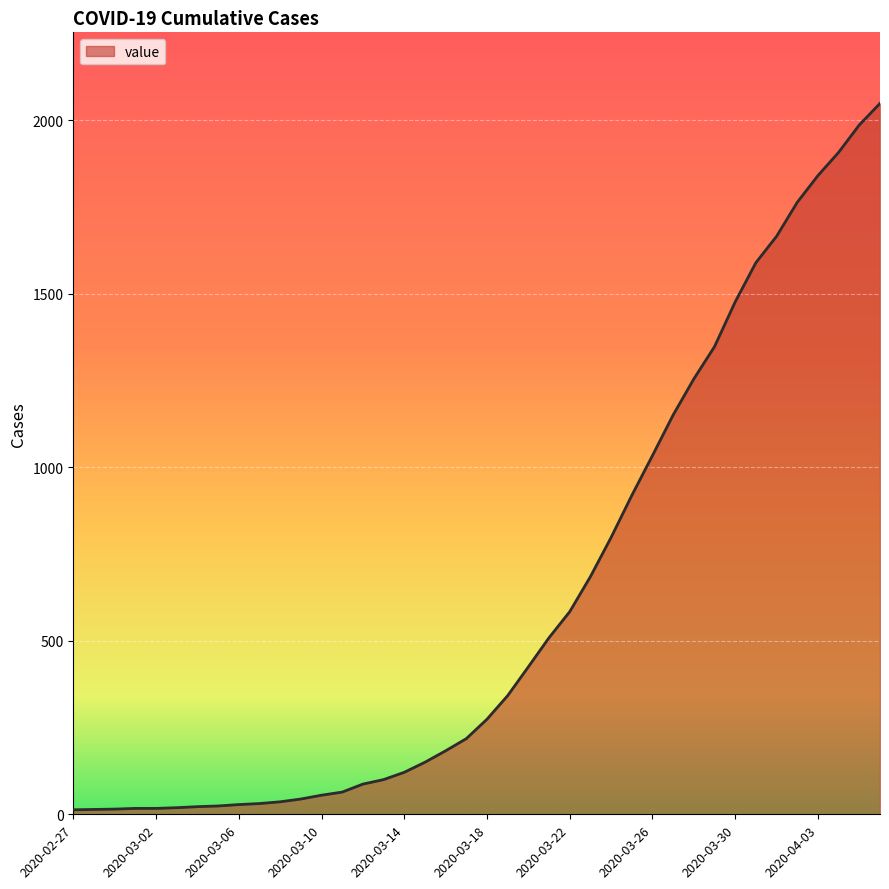

What is the average value?

622